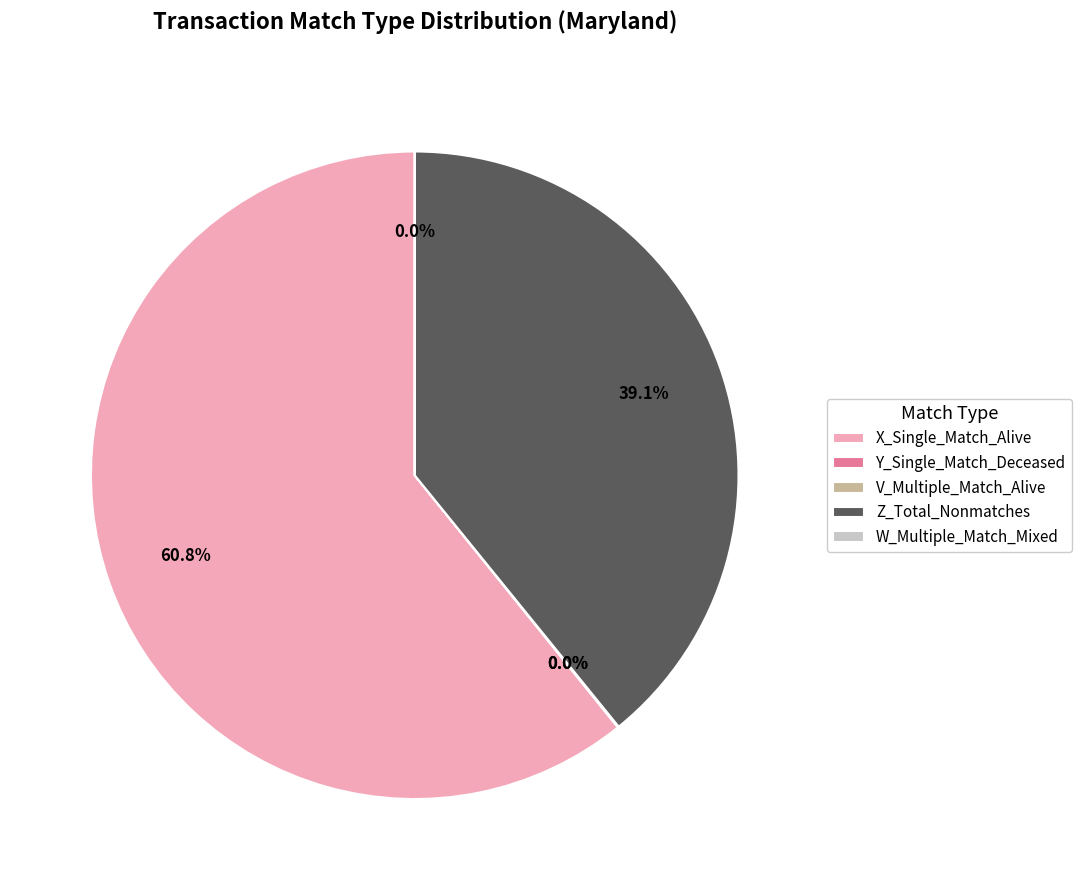

What portion of the pie excludes Z_Total_Nonmatches?

60.9%